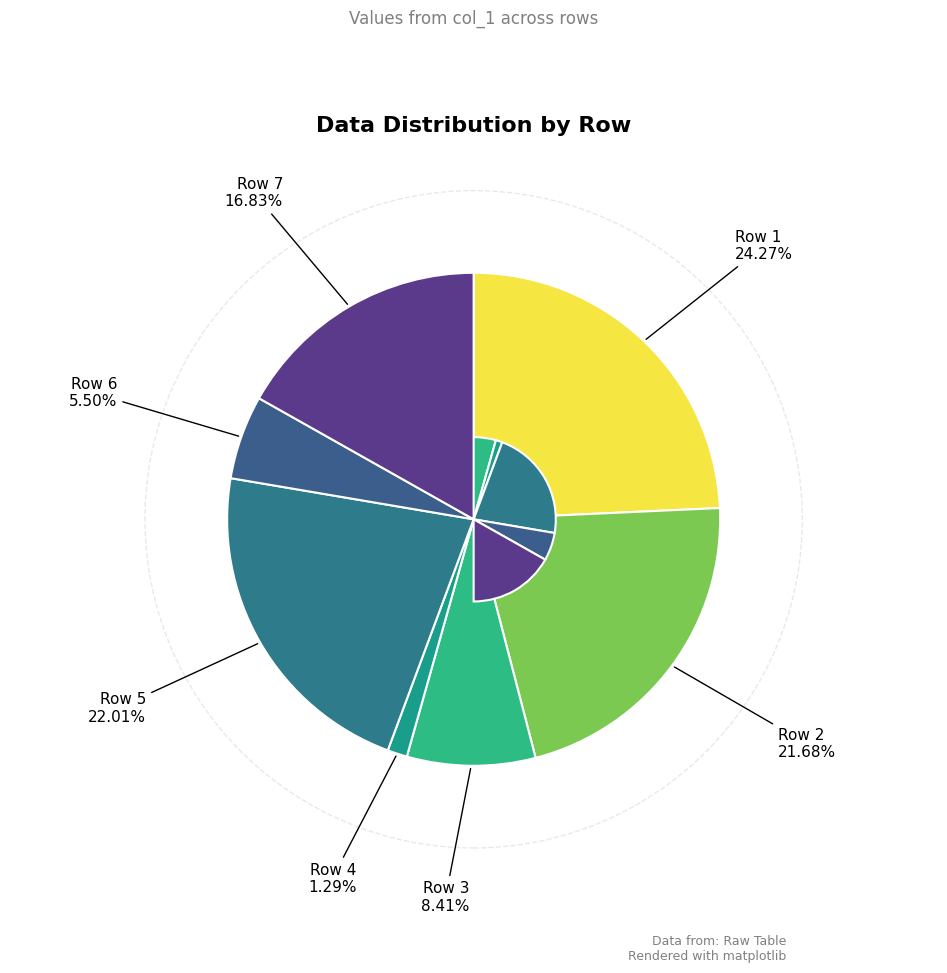

True or false: Row 6 accounts for 19% of the total.

False